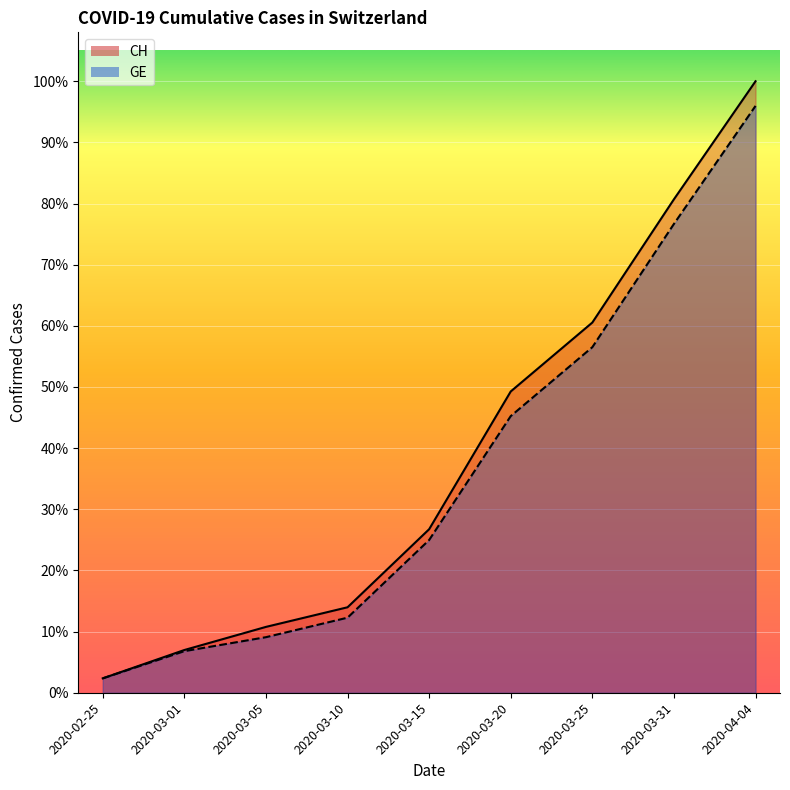

What value does the CH series have at 2020-03-20, to the nearest 50?

7850